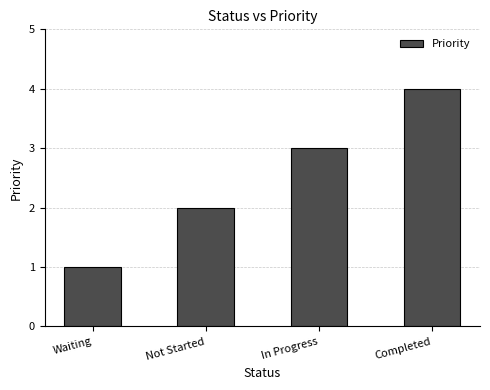

List the labels in order of value, largest first.

Completed, In Progress, Not Started, Waiting